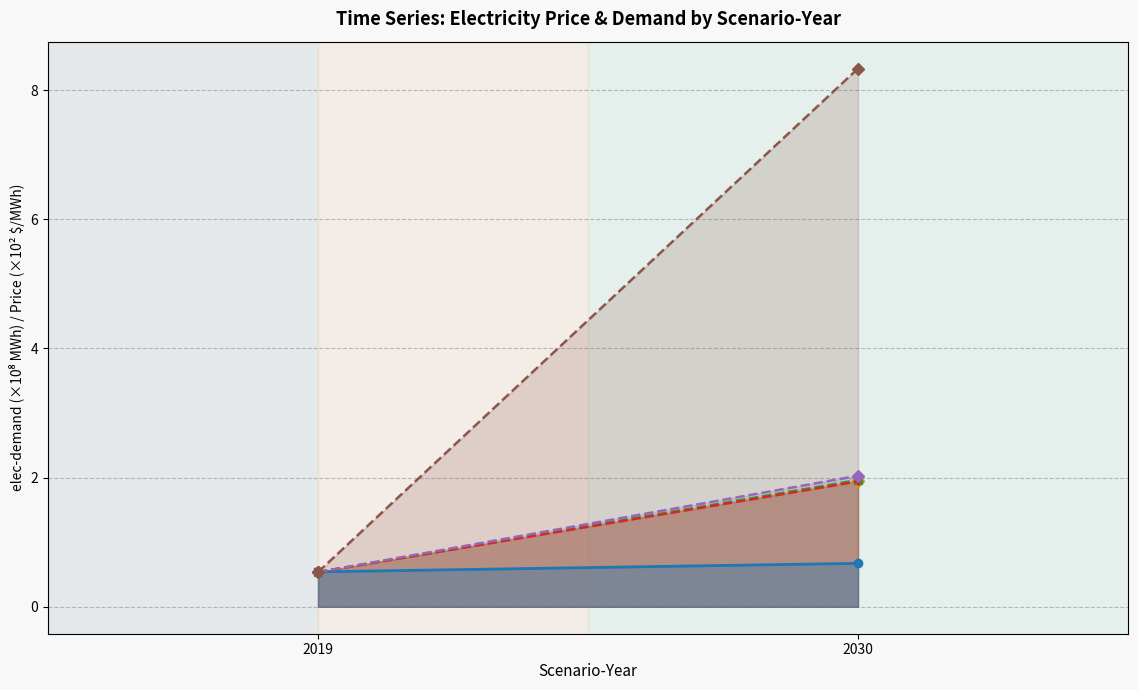

What is the sum of all price-avg values?

2.5